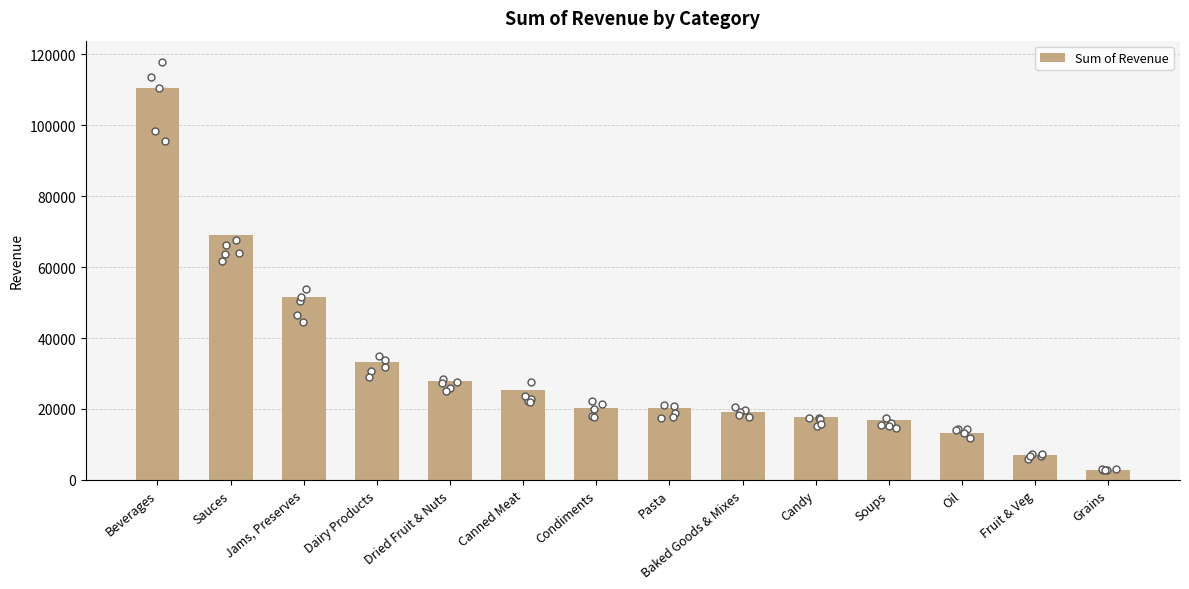

Between Candy and Baked Goods & Mixes, which is larger?

Baked Goods & Mixes